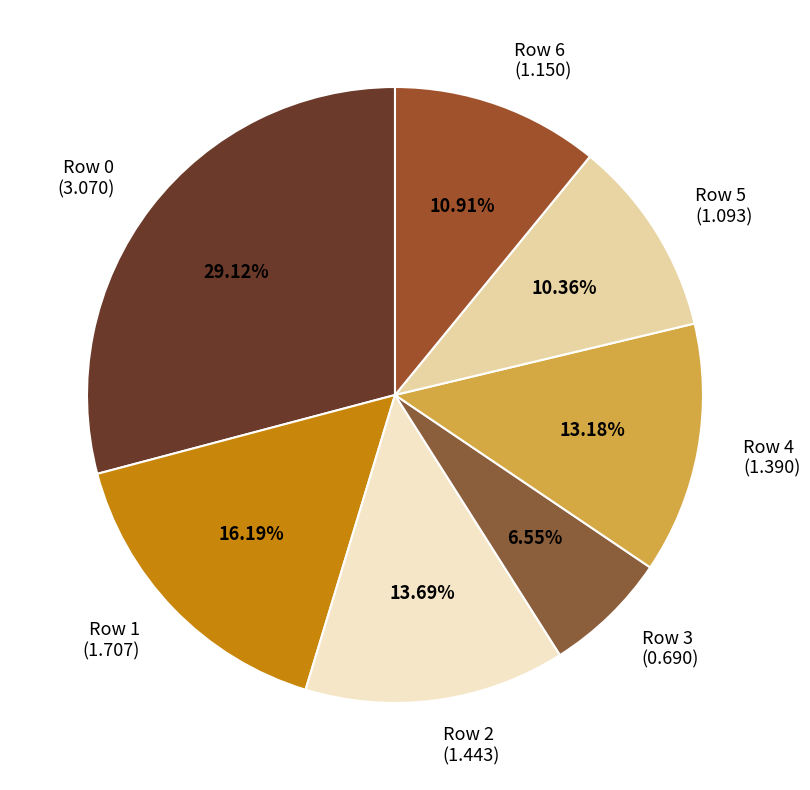

Rank the categories by value from lowest to highest.

Row 3, Row 5, Row 6, Row 4, Row 2, Row 1, Row 0